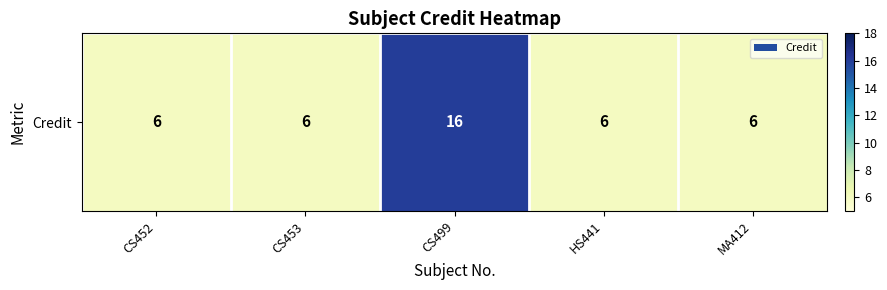

Rank the categories by value from lowest to highest.

CS452, CS453, HS441, MA412, CS499